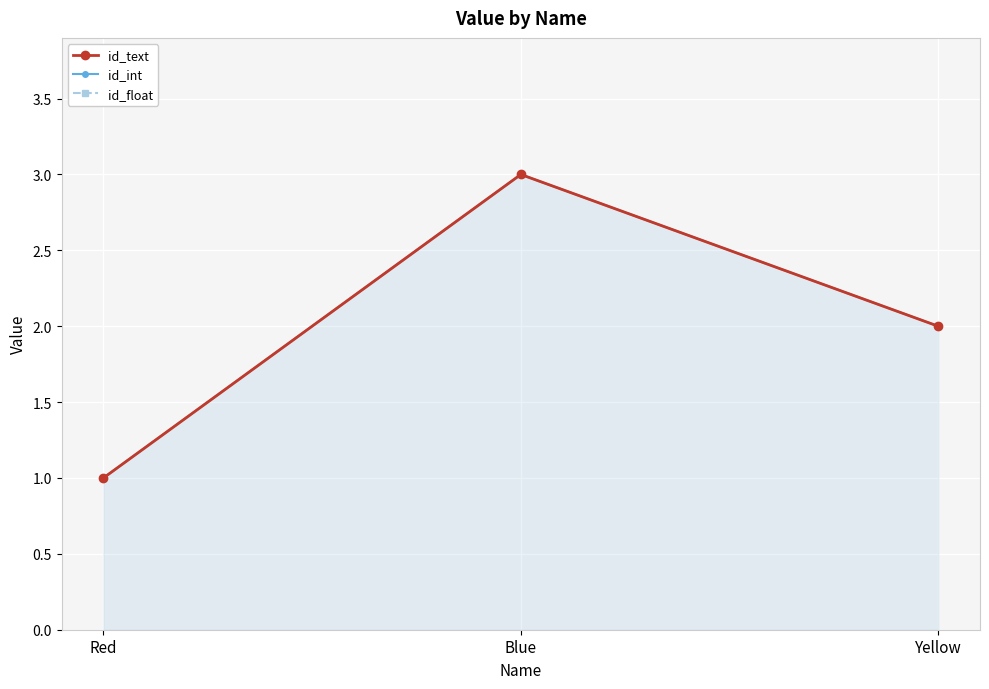

What position from the left is Red?

1